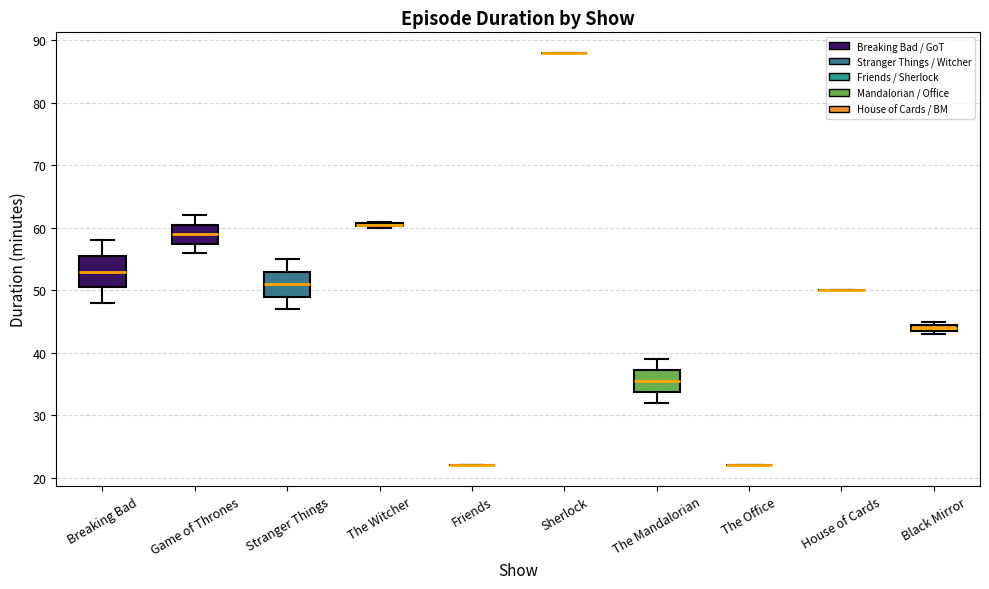

Where does the lower whisker of the box for Stranger Things end on the y-axis? The values are not printed on the chart, so give them approximately, as read against the axis.

47